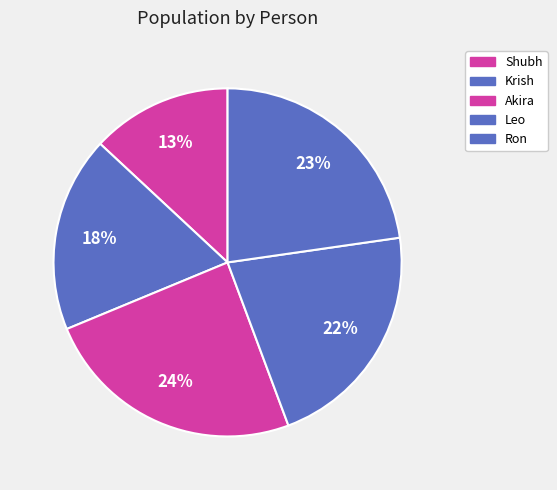

Which slice is the smallest?

Shubh